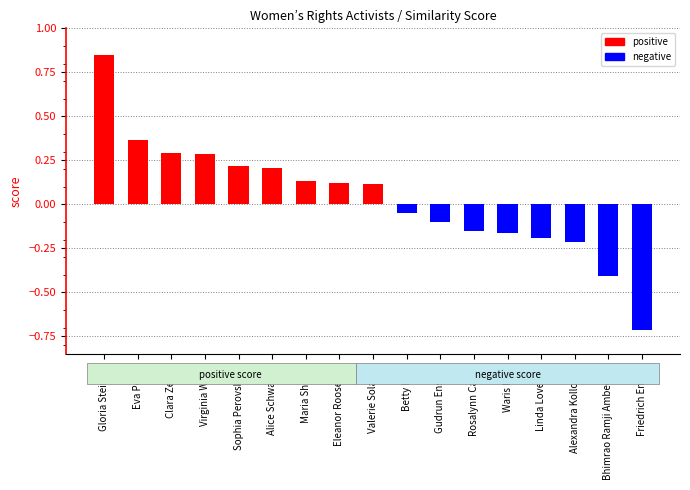

What value does the data have at Friedrich Engels?

-0.7